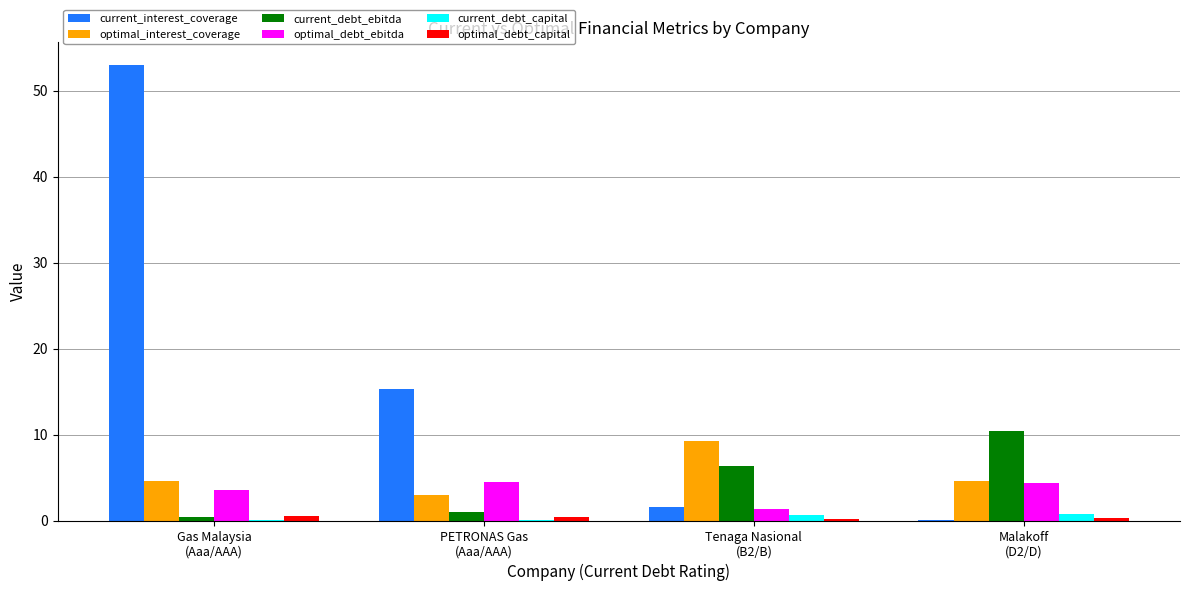

How many data points does each series have?

4